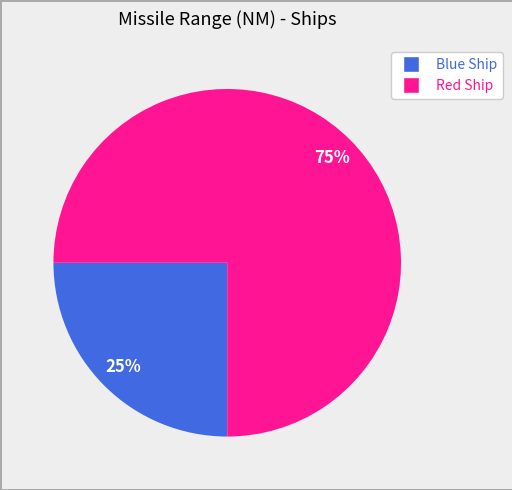

The Blue Ship slice represents 9% of the pie. True or false?

False